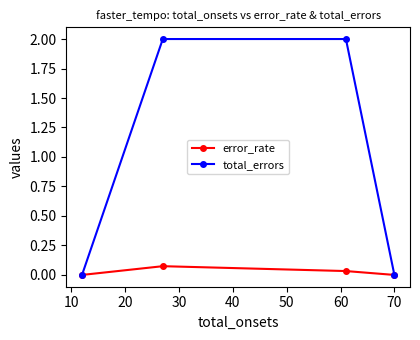

Rank the series by their maximum value, from highest to lowest.

total_errors, error_rate